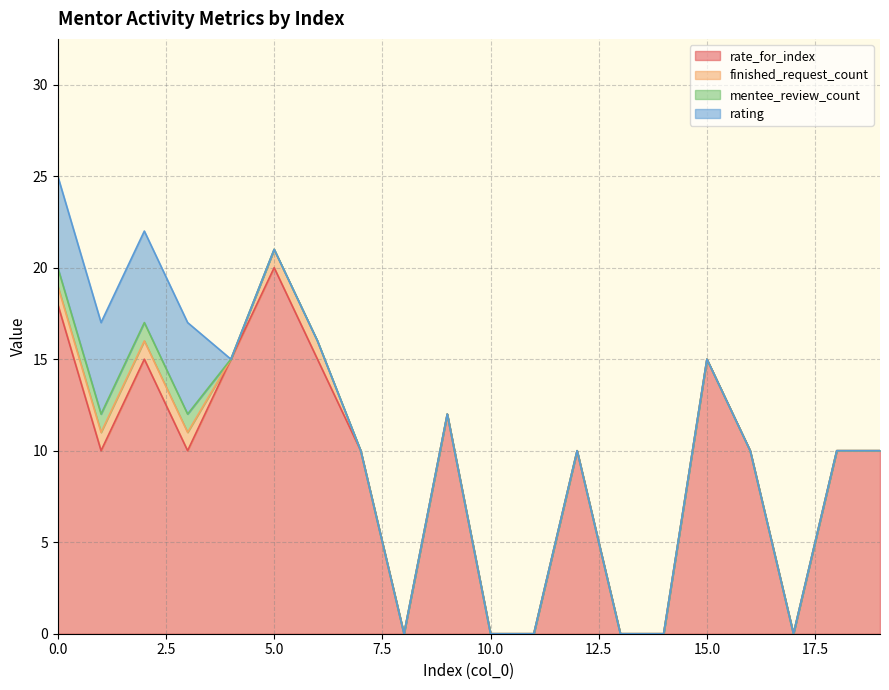

Reading left to right, what are all the values shown in this chart?

rate_for_index: 0=18	1=10	2=15	3=10	4=15	5=20	6=15	7=10	8=0	9=12	10=0	11=0	12=10	13=0	14=0	15=15	16=10	17=0	18=10	19=10
finished_request_count: 0=1	1=1	2=1	3=1	4=0	5=1	6=1	7=0	8=0	9=0	10=0	11=0	12=0	13=0	14=0	15=0	16=0	17=0	18=0	19=0
mentee_review_count: 0=1	1=1	2=1	3=1	4=0	5=0	6=0	7=0	8=0	9=0	10=0	11=0	12=0	13=0	14=0	15=0	16=0	17=0	18=0	19=0
rating: 0=5	1=5	2=5	3=5	4=0	5=0	6=0	7=0	8=0	9=0	10=0	11=0	12=0	13=0	14=0	15=0	16=0	17=0	18=0	19=0